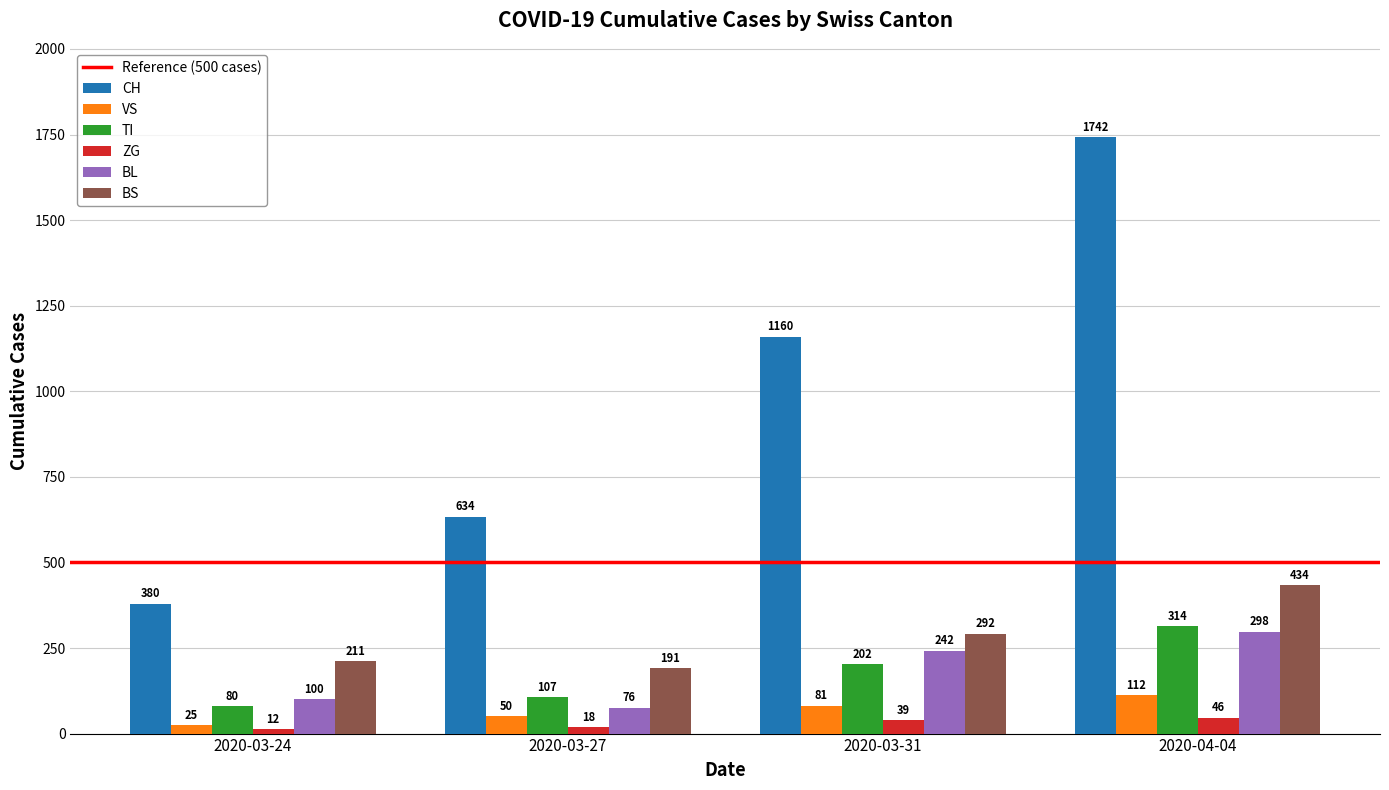

The TI series shows 202 at 2020-03-31. True or false?

True